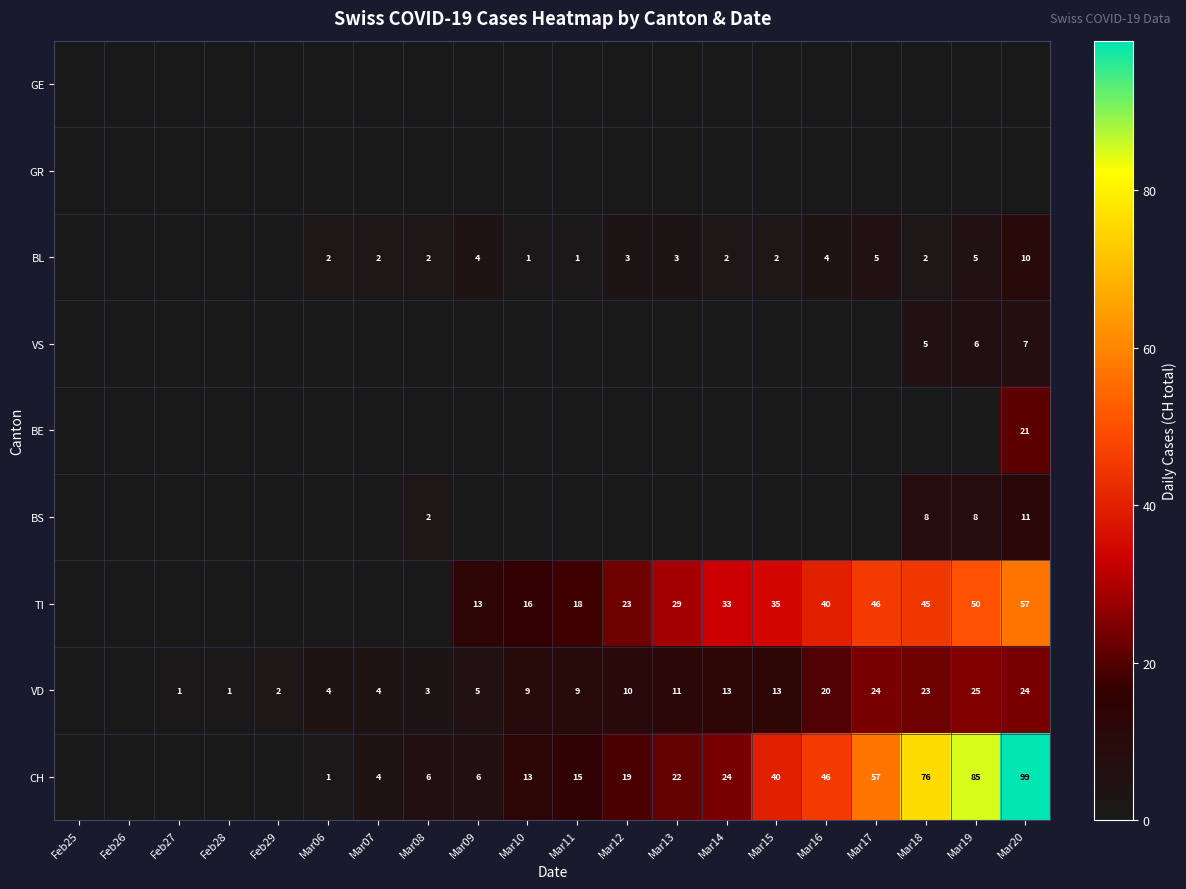

True or false: BL has a value of 1 at Mar11.

True